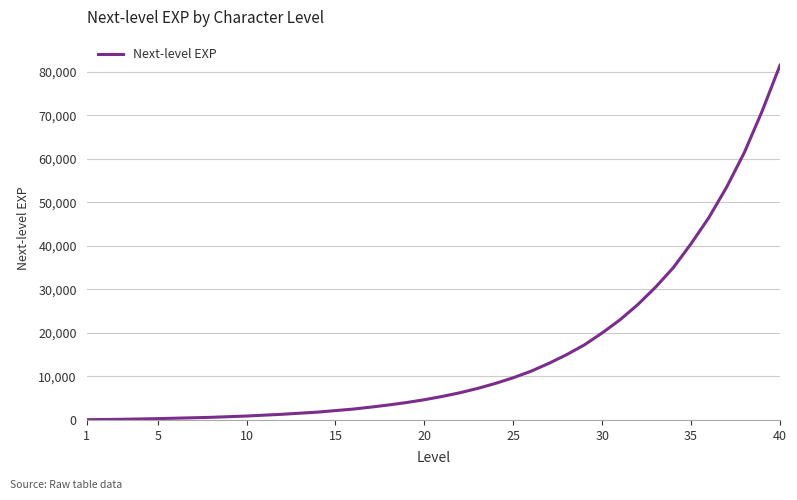

What is the difference between the maximum and minimum values?

81450